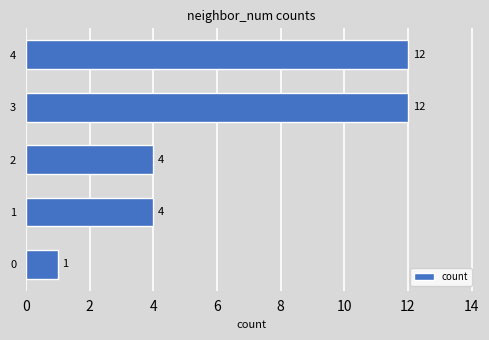

Is it true that the value at 4 is 18?

False